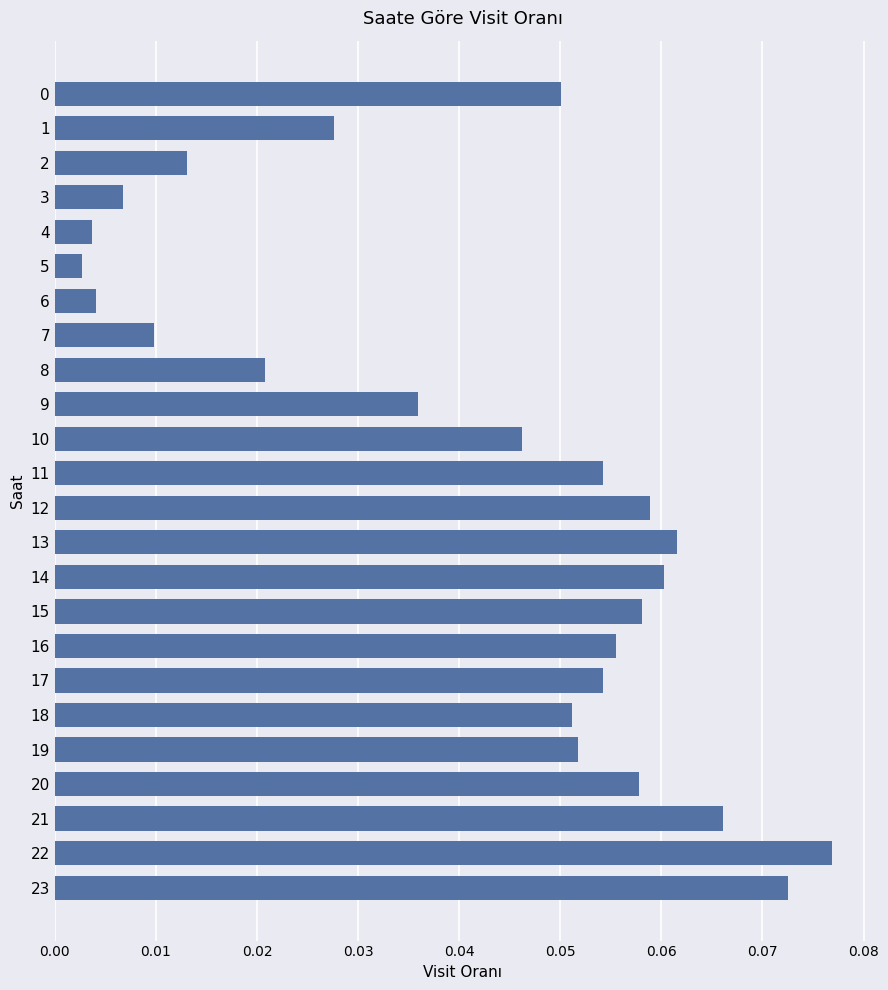

What is the sum of all values?

1.0